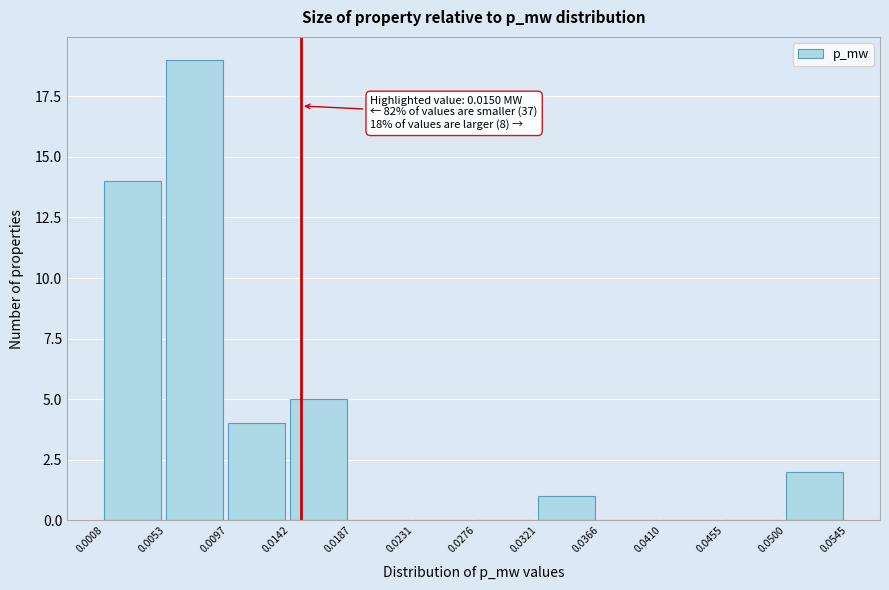

Which range on the x-axis has the tallest bar?

0.0053 to 0.0097